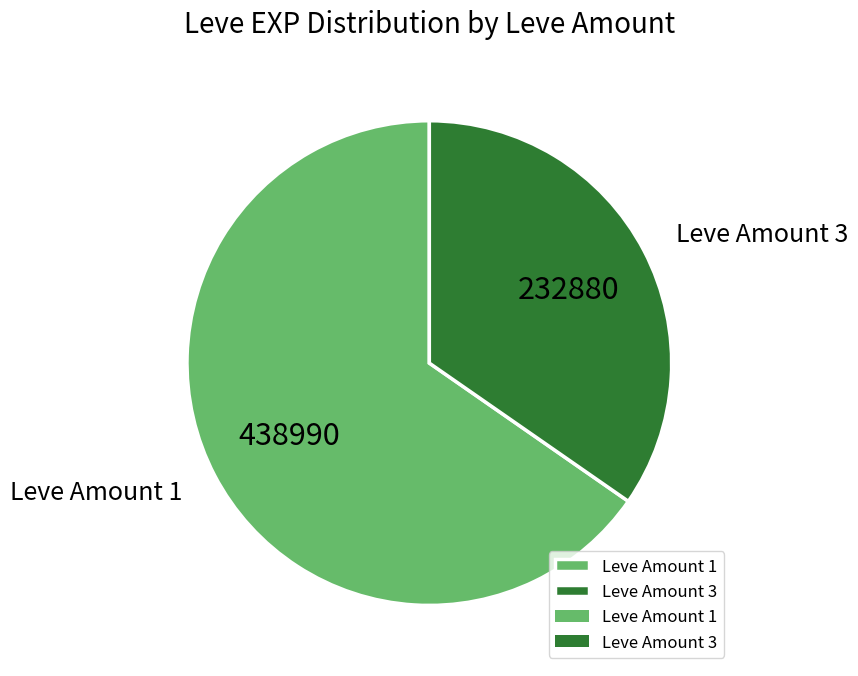

Which slice is the smallest?

Leve Amount 3